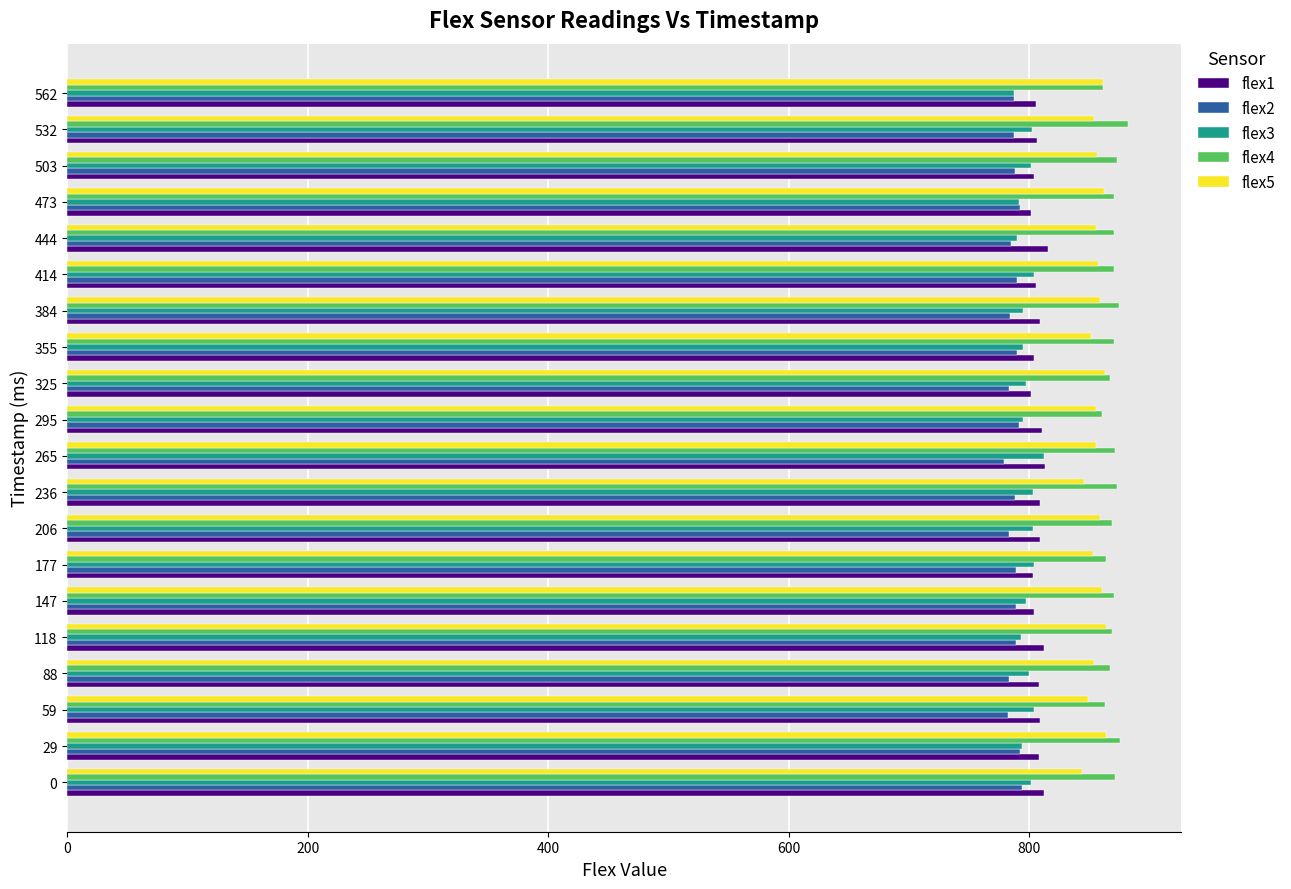

What is the sum of all flex4 values?

17389